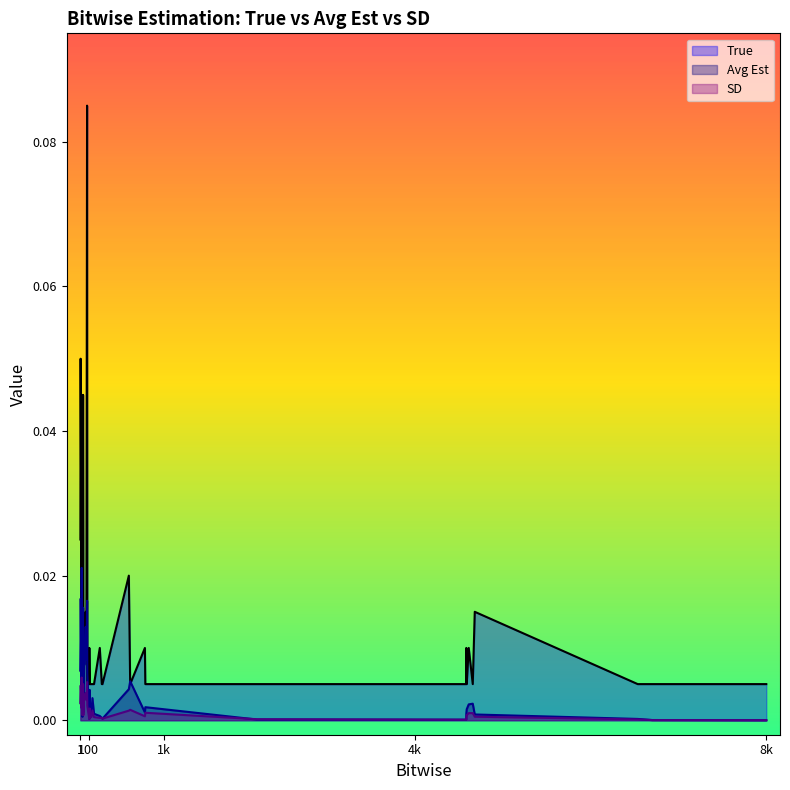

Which series has the largest total across all categories?

True